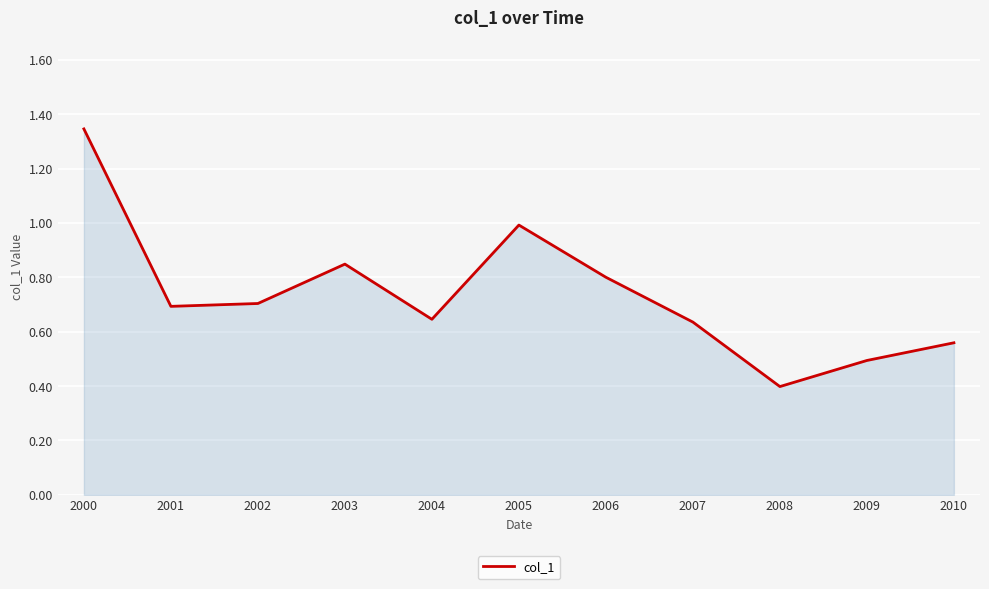

At which label is the value closest to 0?

2008